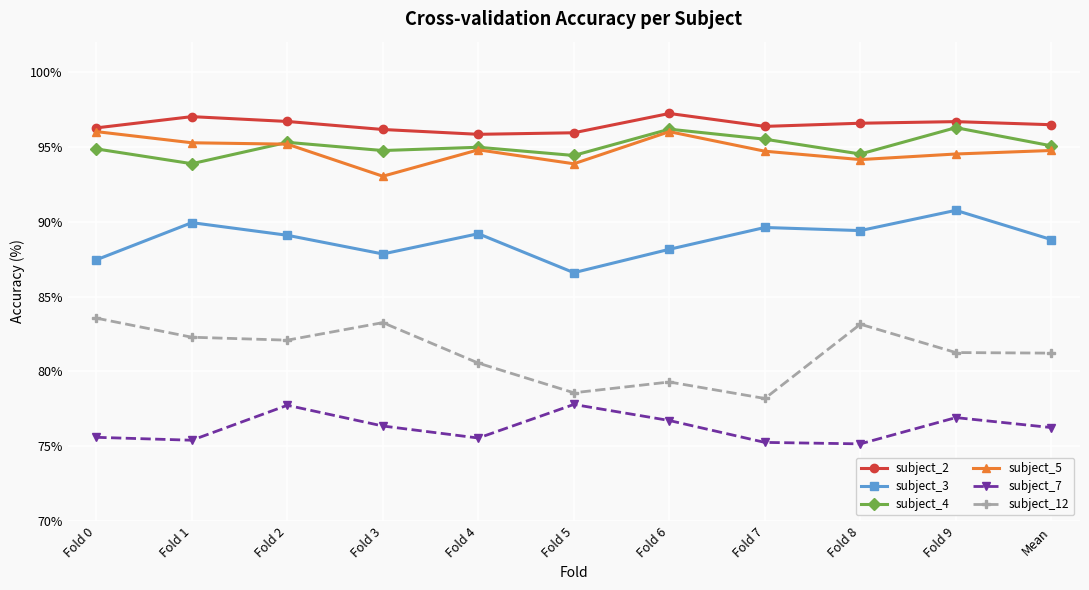

True or false: subject_3 and subject_12 cross at least once.

False